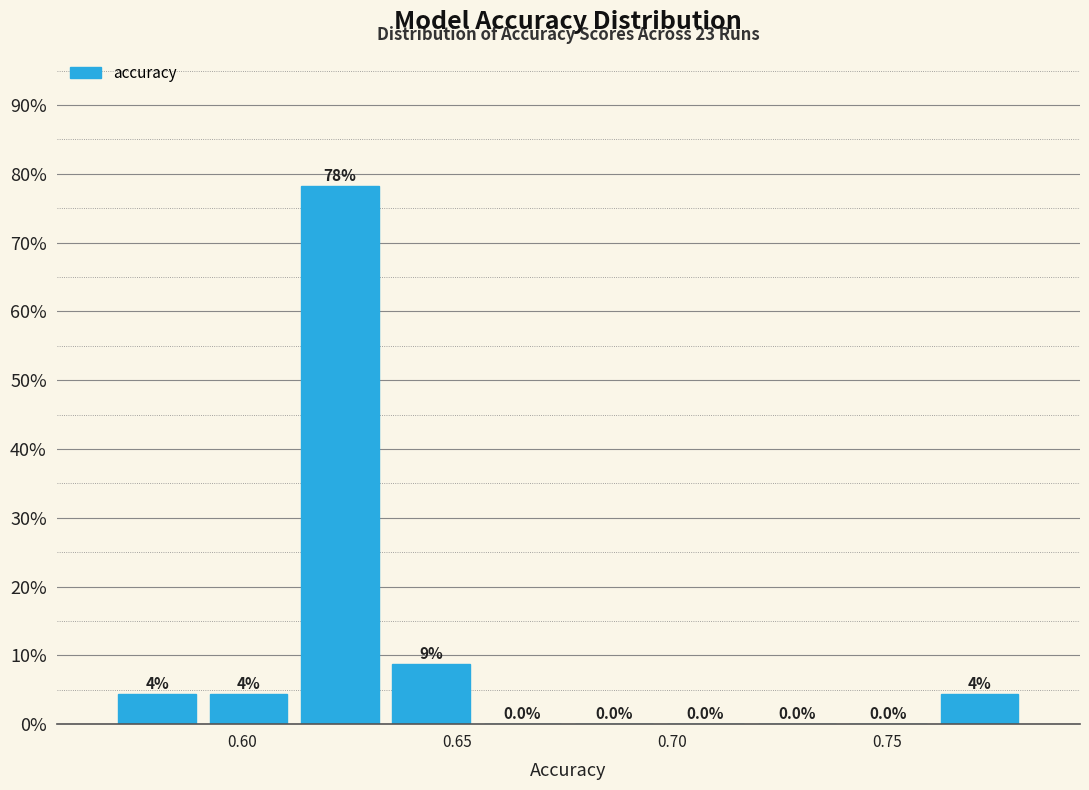

Which range on the x-axis has the tallest bar?

0.610 to 0.635